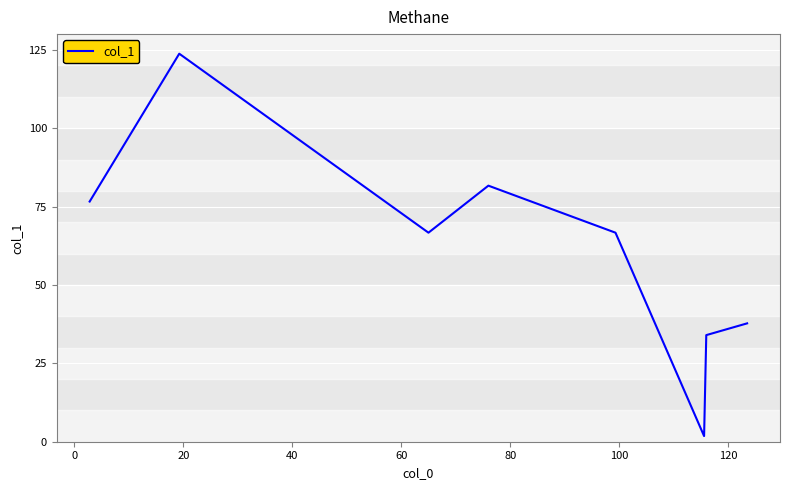

What is the average value?

61.1